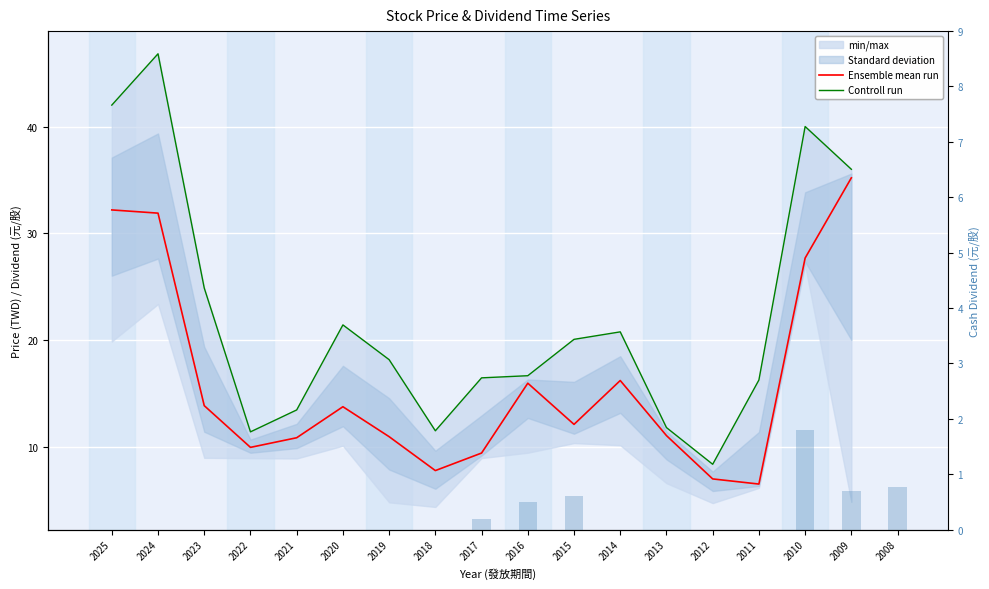

How many data points in 現金股利 (Dividend) are above 0?

6